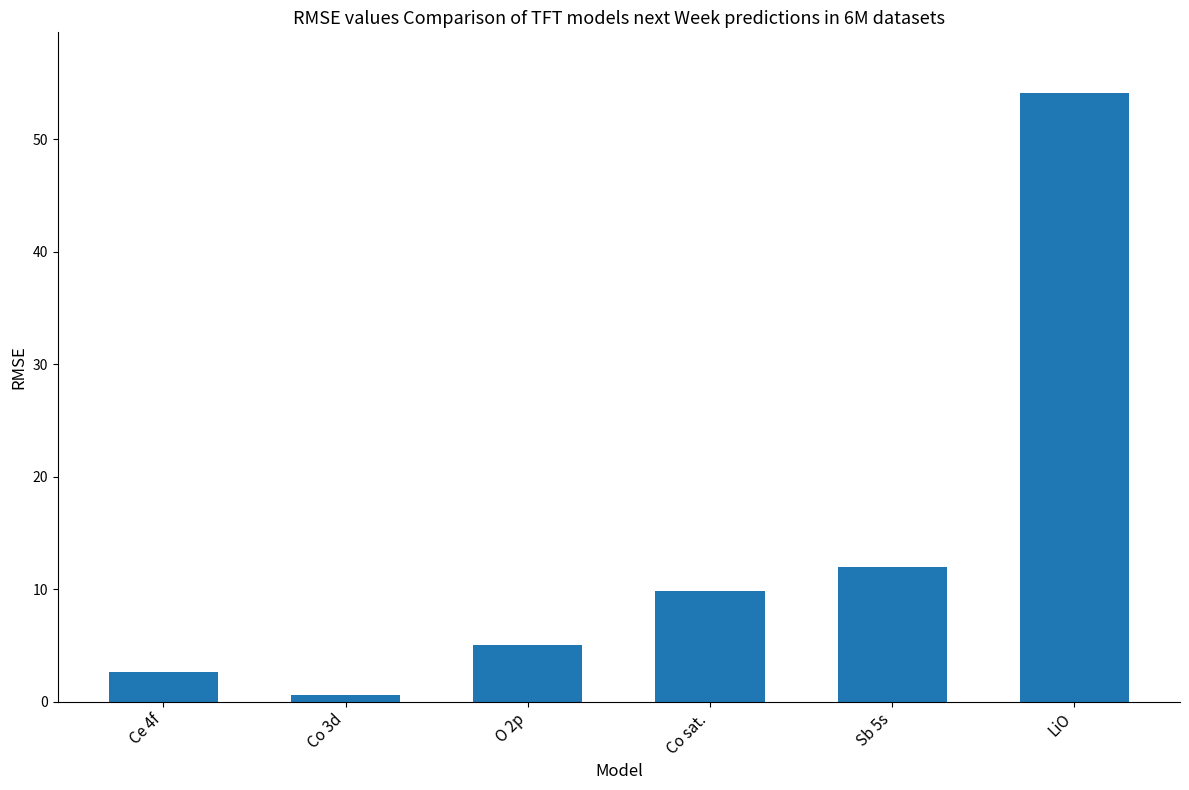

Is it true that the value at O 2p is 8.3?

False